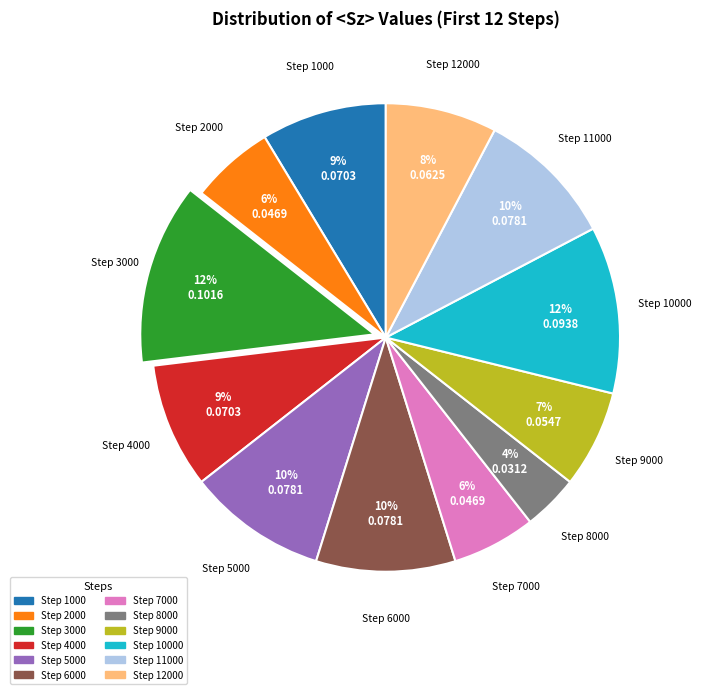

To the nearest percent, what portion does Step 7000 represent?

6%